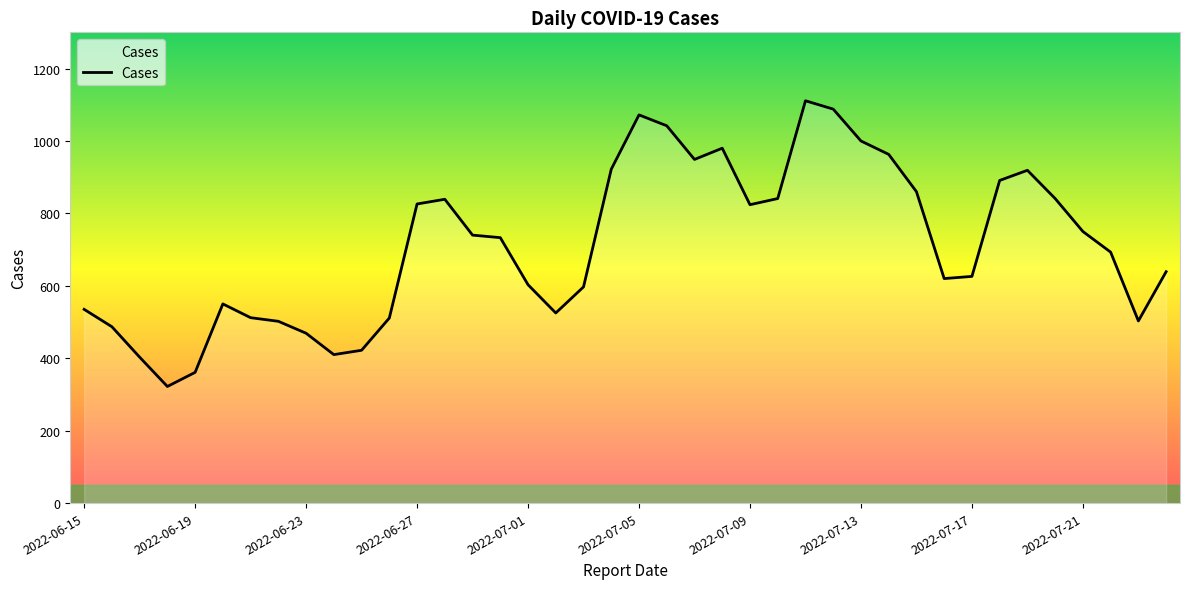

What is the maximum value shown in the chart?

1111